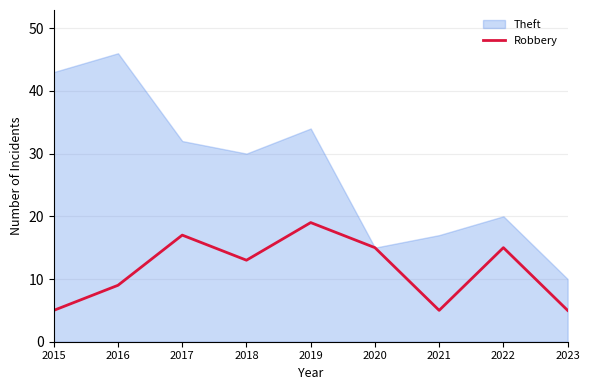

At which label does Robbery reach its peak?

2019